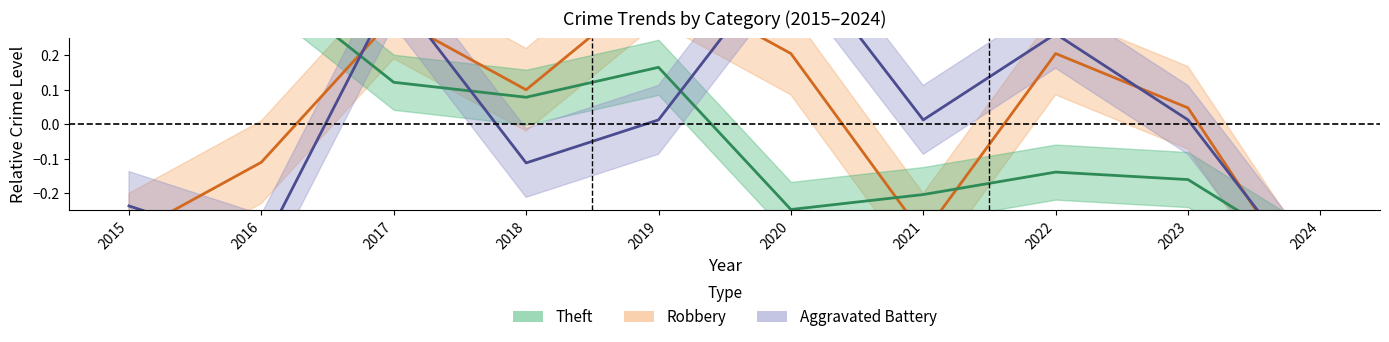

What is the highest value of the Theft series?

0.4